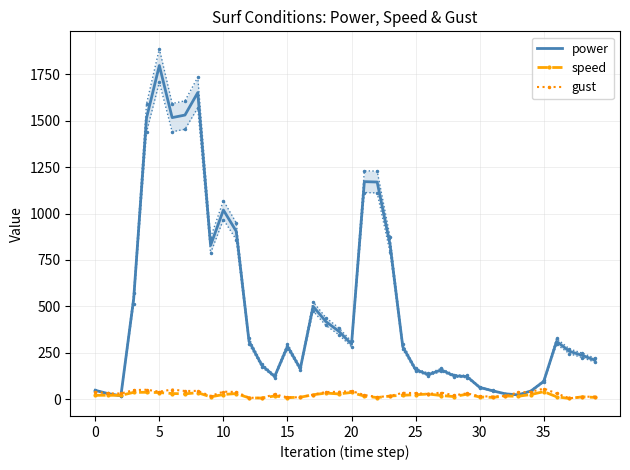

Rank the series by their maximum value, from highest to lowest.

power, gust, speed